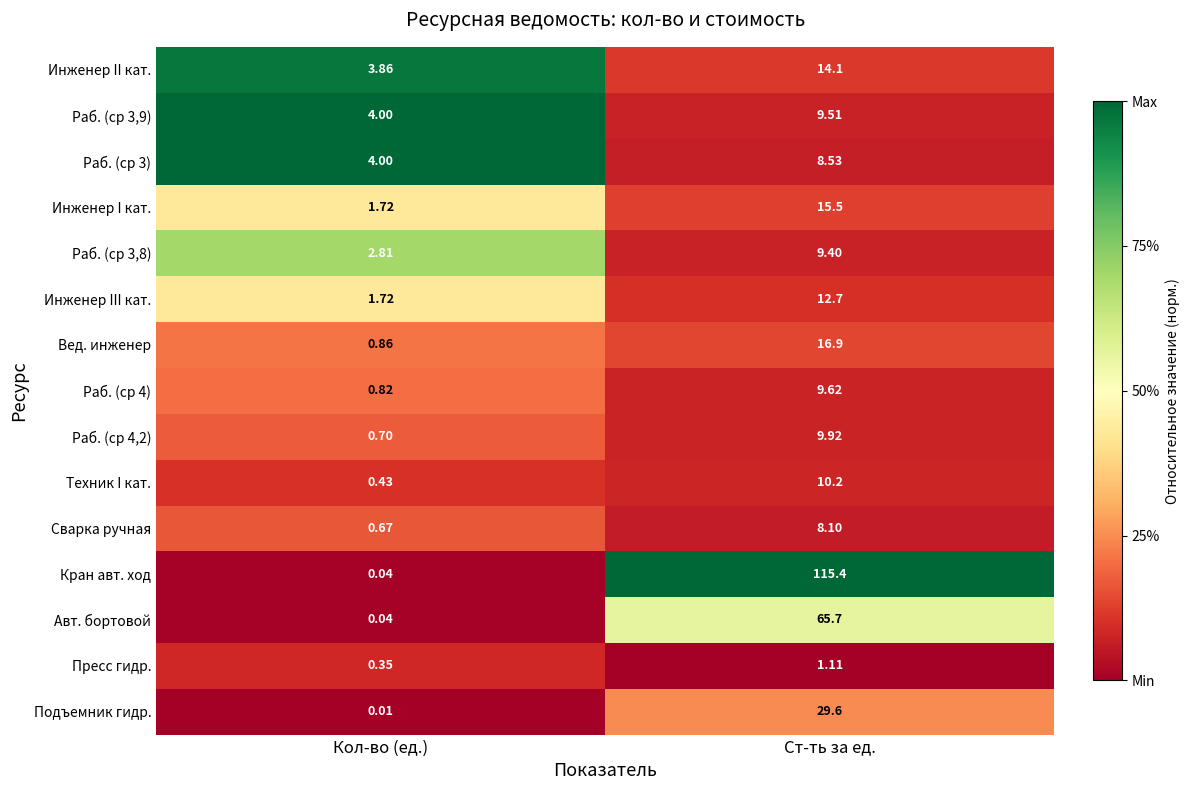

Which category has the lowest value across all series?

Кол-во (ед.)